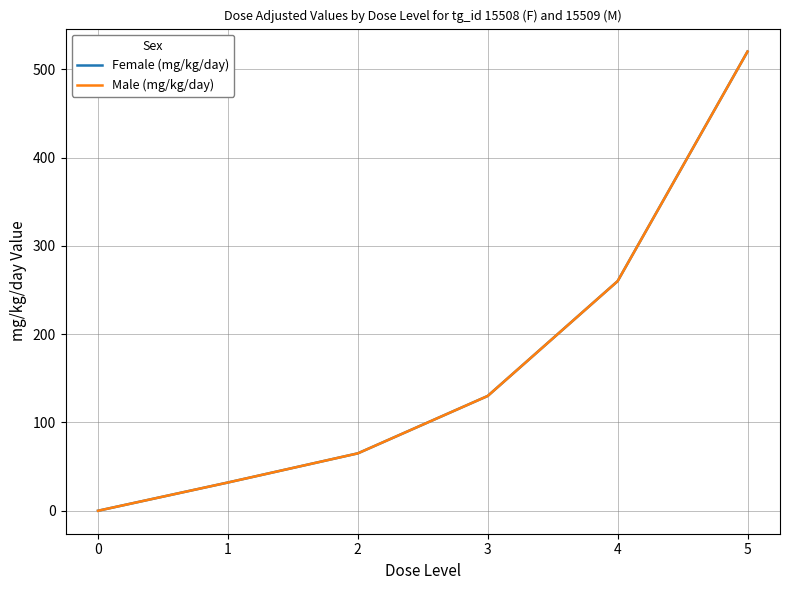

Reading left to right, transcribe all the data shown in this chart.

Female (mg/kg/day): 0=0	1=32	2=65	3=130	4=260	5=520
Male (mg/kg/day): 0=0	1=32	2=65	3=130	4=260	5=520